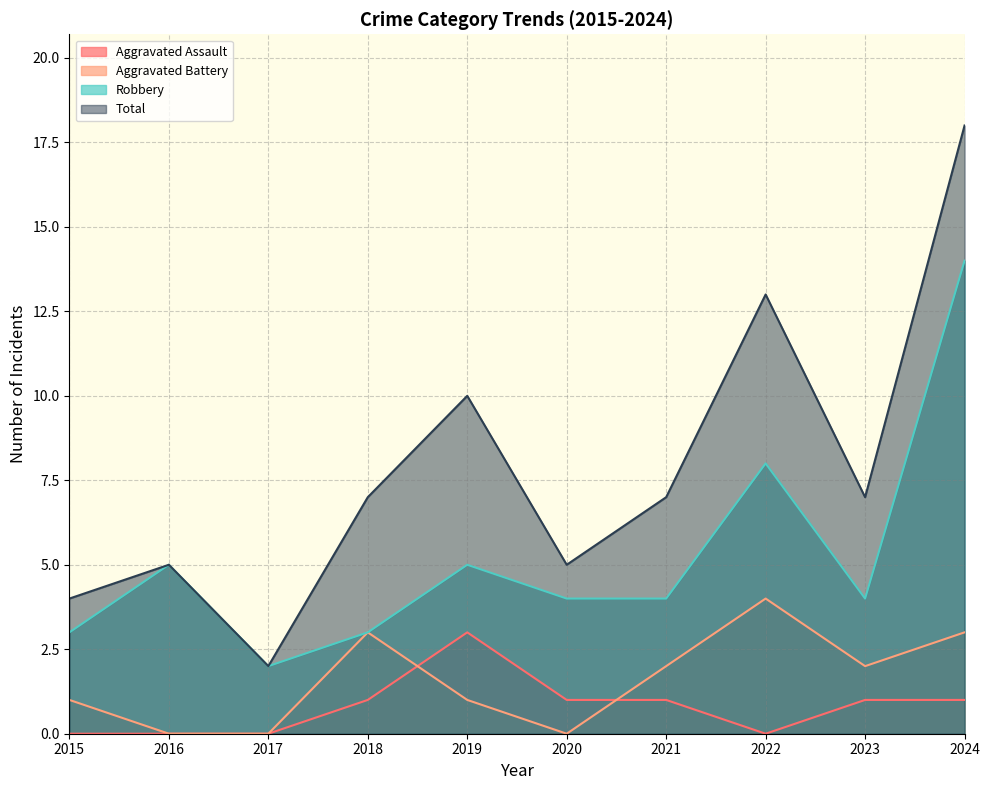

True or false: Total has more than 0 points higher than both neighbors.

True